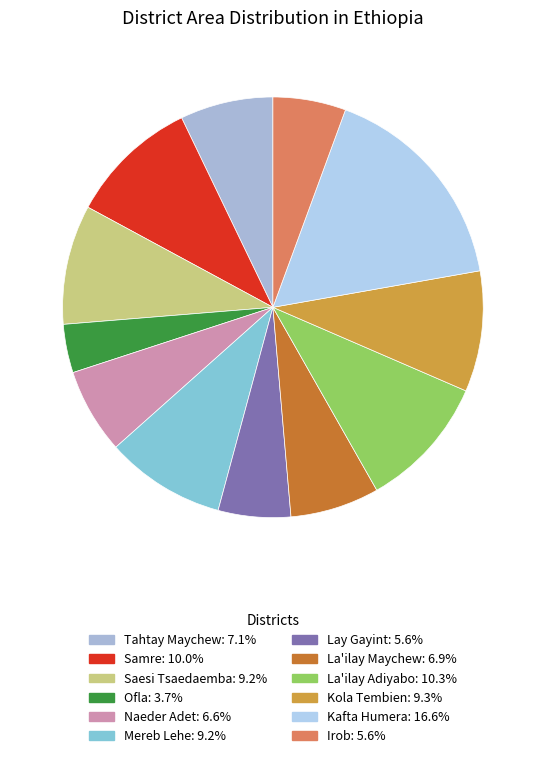

How many slices are in this pie chart?

12